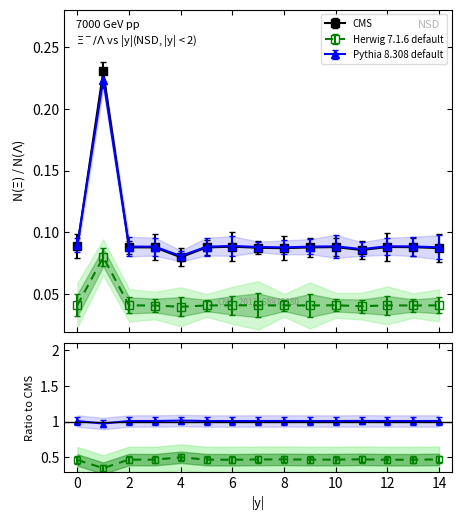

Rank the categories by Pythia (normalized lat) value from highest to lowest.

1, 0, 6, 12, 10, 13, 2, 3, 9, 5, 7, 14, 8, 11, 4